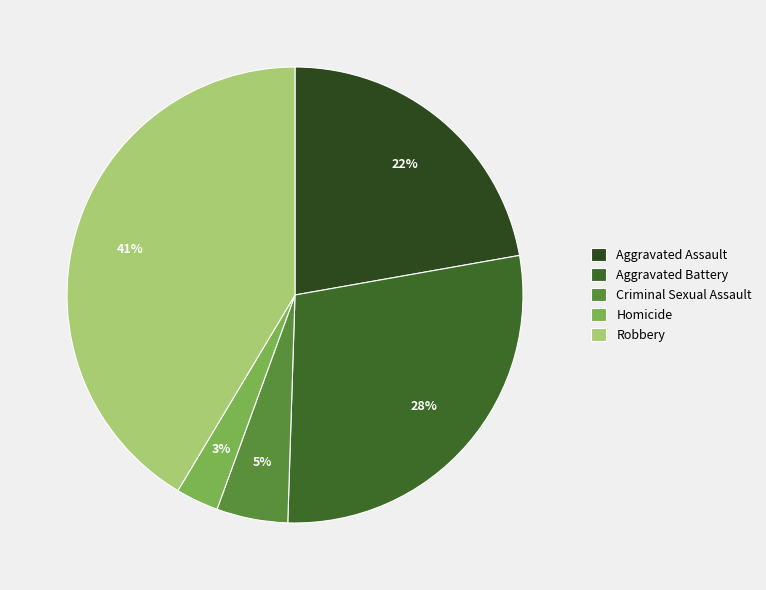

To the nearest percent, what is the combined percentage of Homicide and Criminal Sexual Assault?

8%